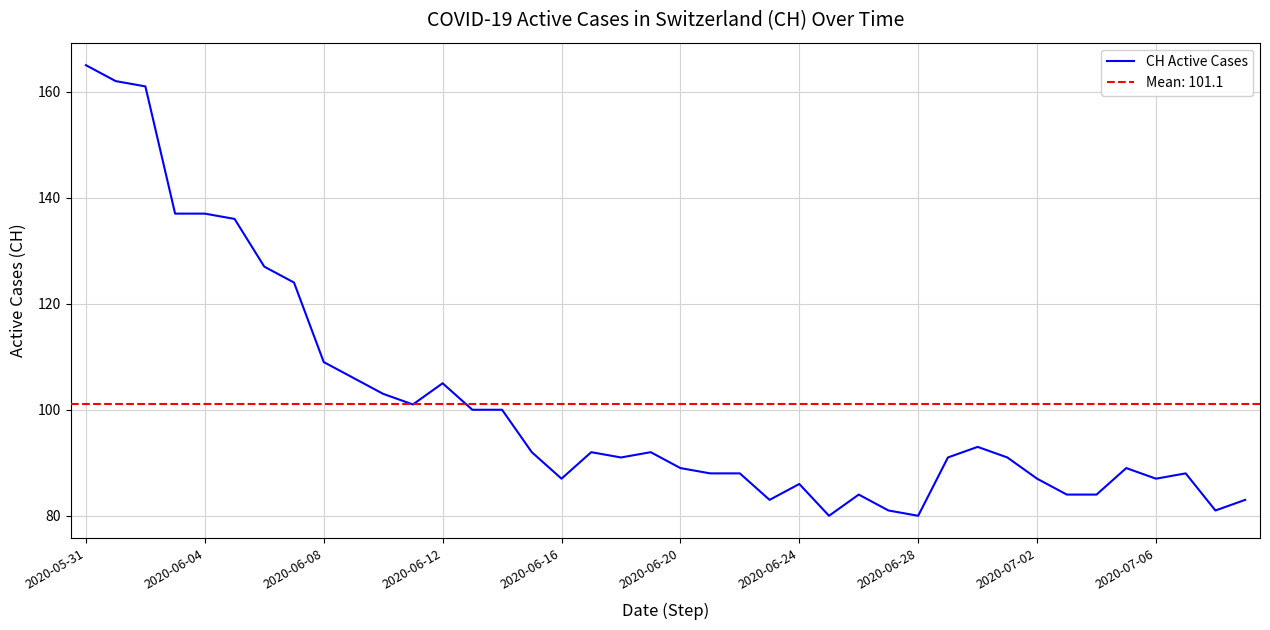

The CH Active Cases series shows 87 at 2020-06-16. True or false?

True